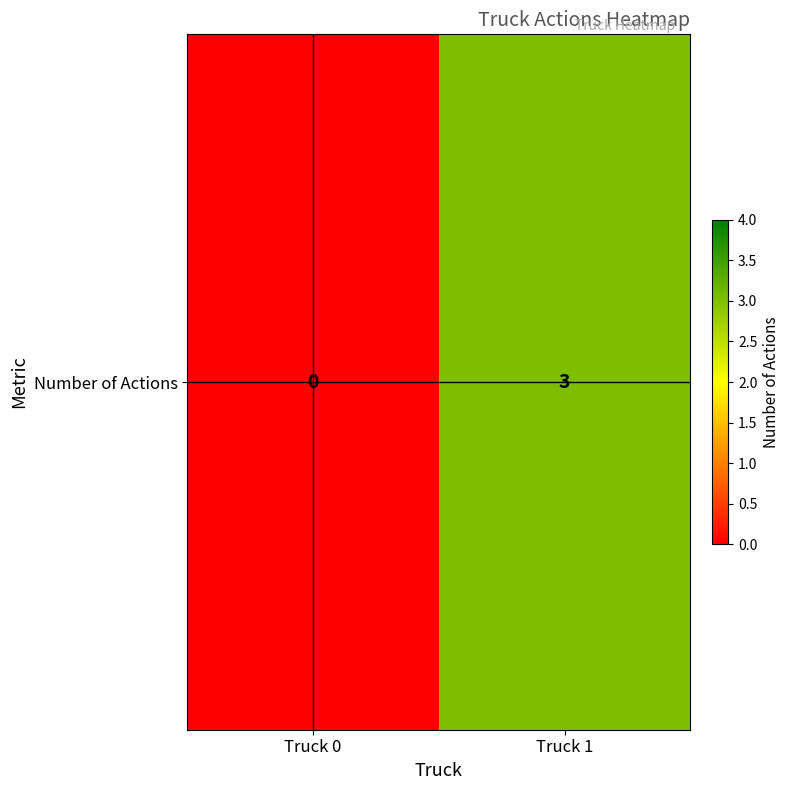

What is the sum of all values?

3